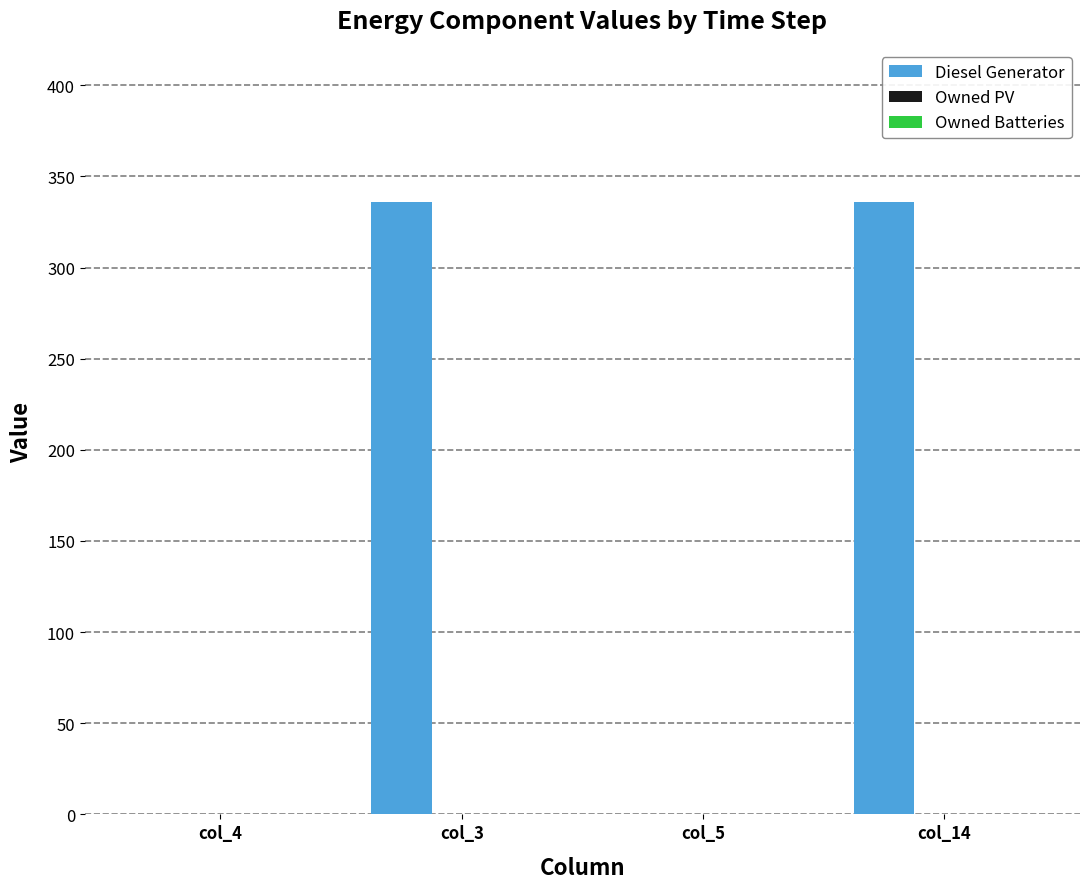

What is the greatest value displayed?

336